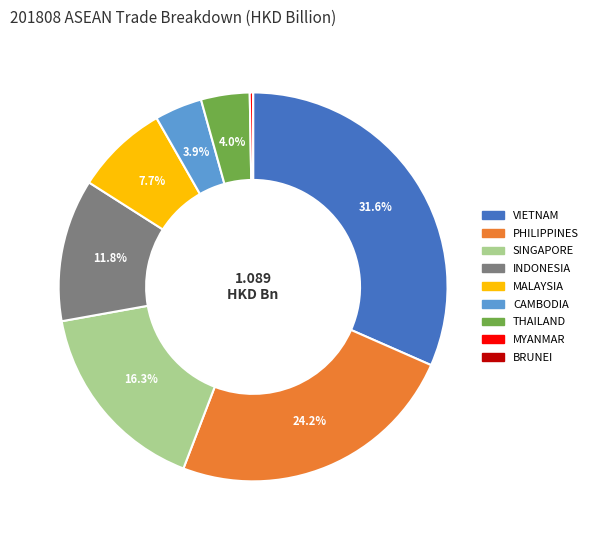

What percentage is the INDONESIA slice, to the nearest percent?

12%